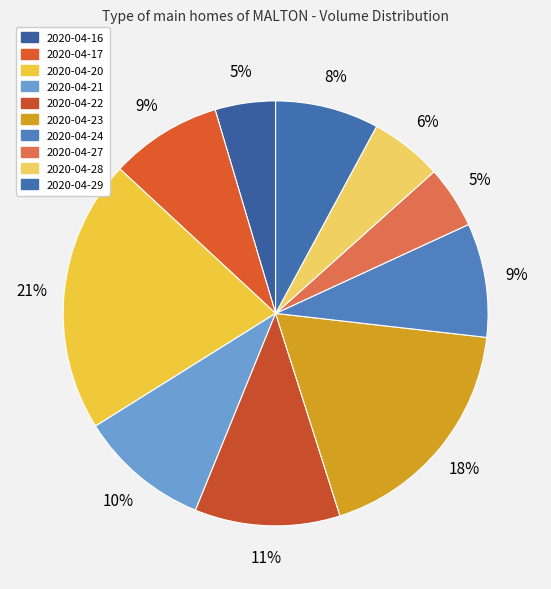

To the nearest percent, what is the difference between the 2020-04-21 and 2020-04-22 slice percentages?

1%